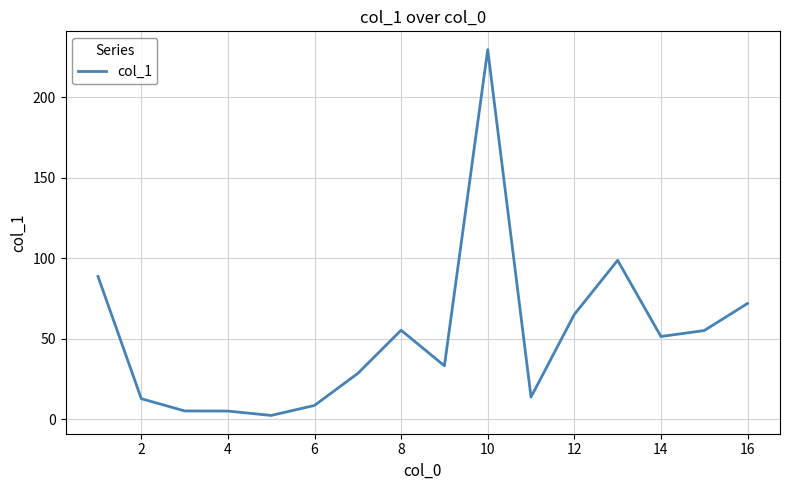

What is the difference between the maximum and minimum values?

227.1